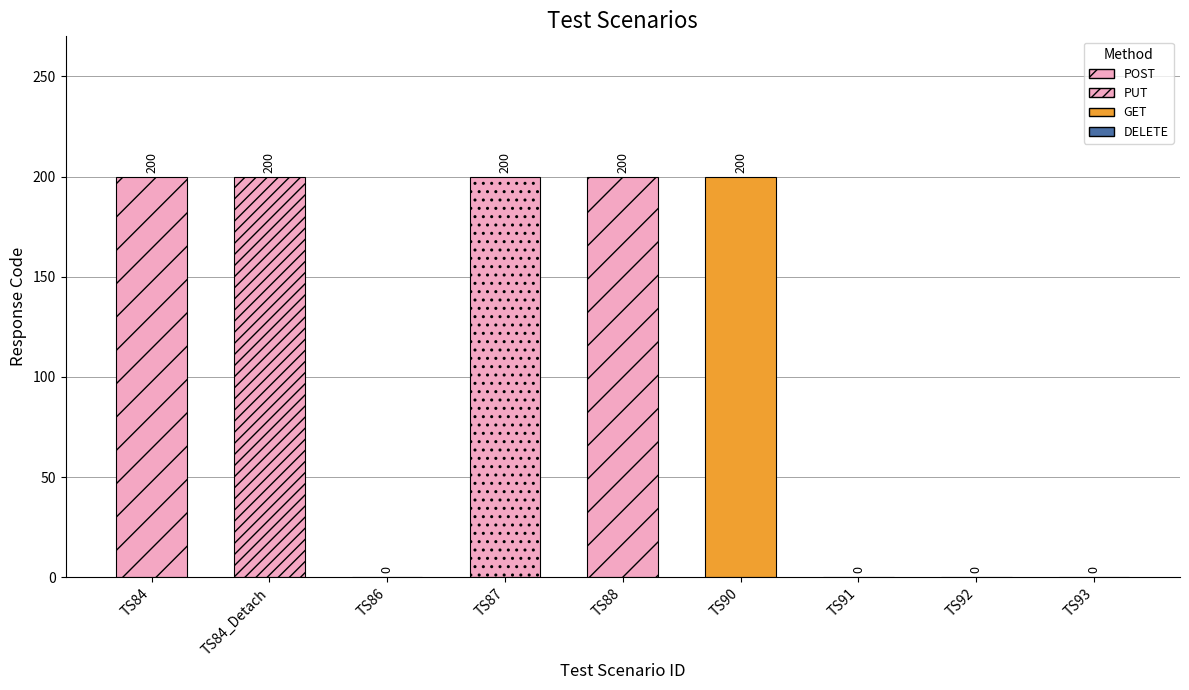

How many values are between 0 and 200?

9